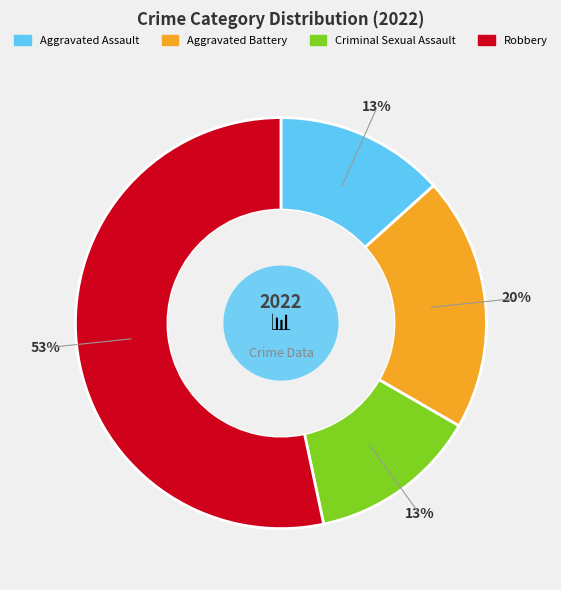

To the nearest percent, what is the combined percentage of Aggravated Battery and Aggravated Assault?

33%